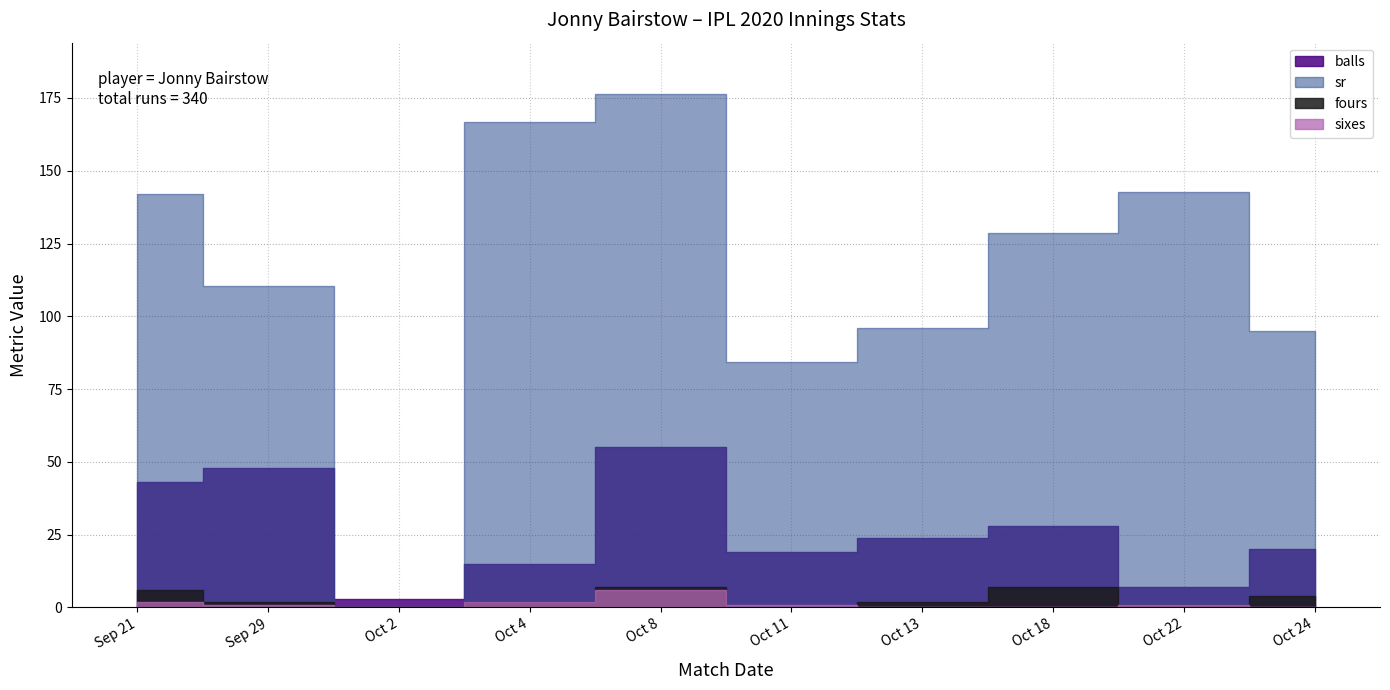

True or false: fours and balls cross at least once.

False